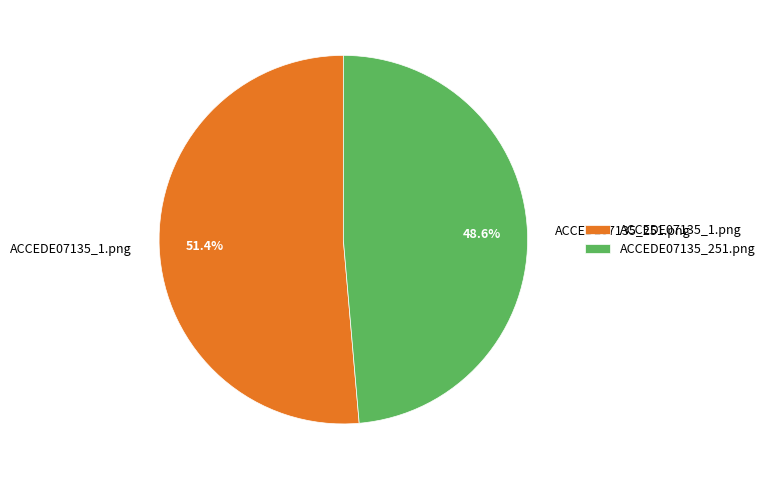

Combined, do ACCEDE07135_251.png and ACCEDE07135_1.png account for over 50%?

Yes